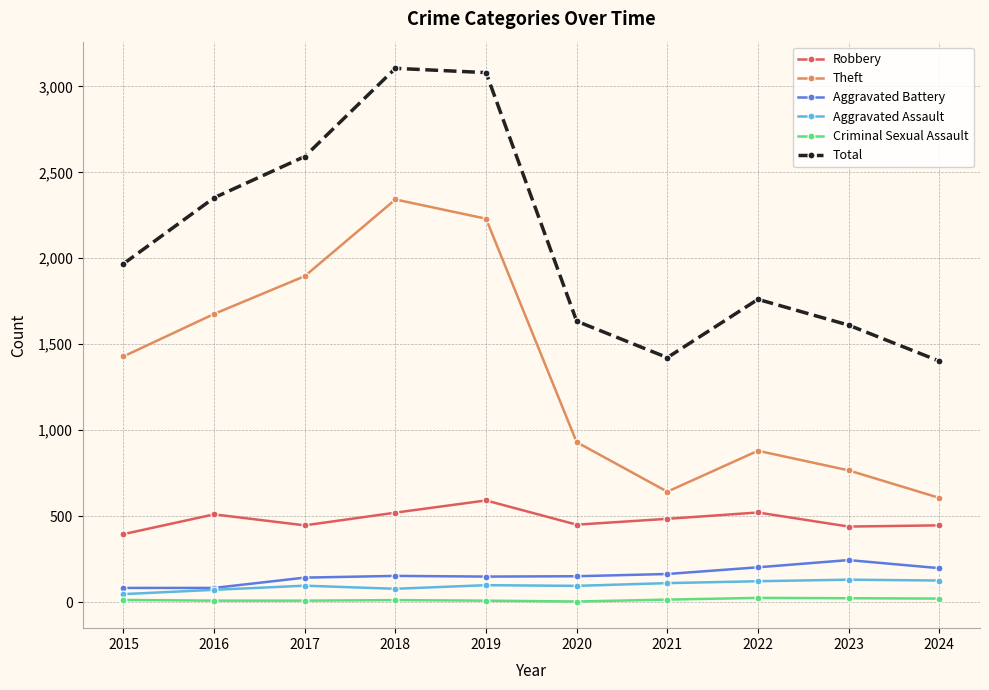

At which category does Theft reach its first local peak?

2018